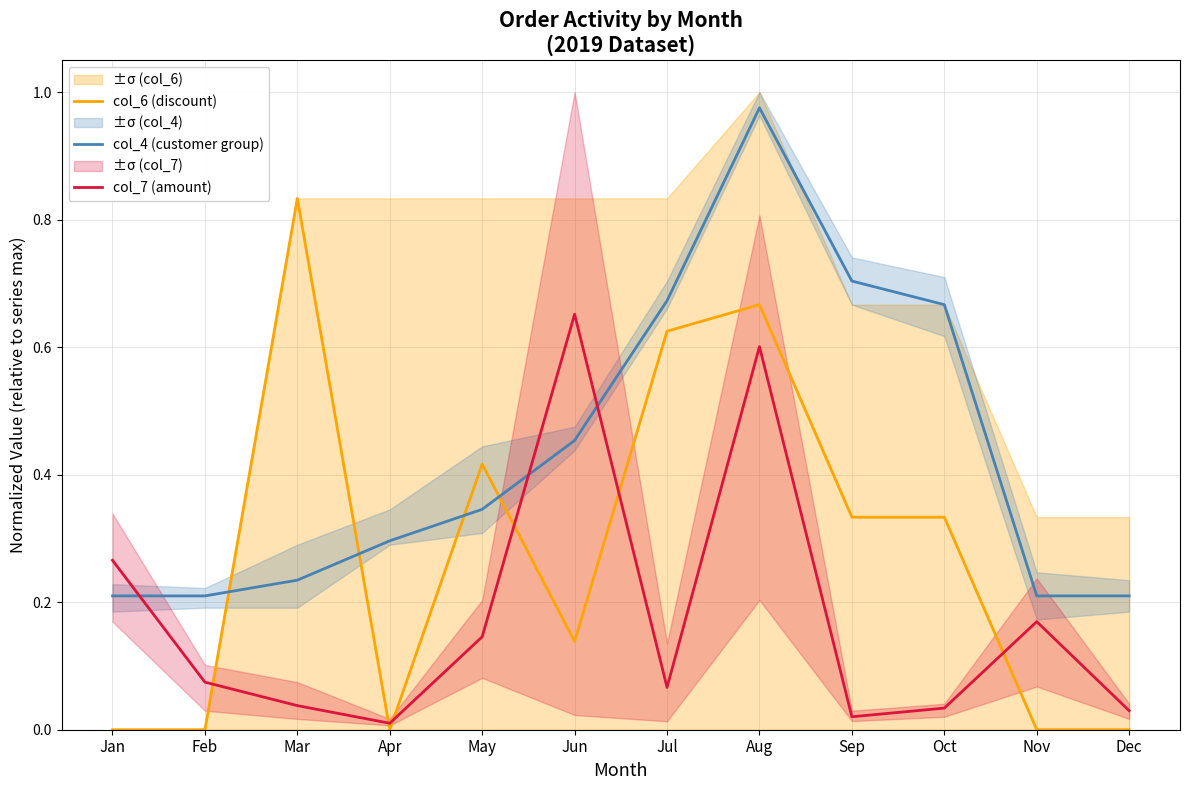

Which series ends up on top after the final intersection of col_6 (discount) and col_7 (amount)?

col_7 (amount)